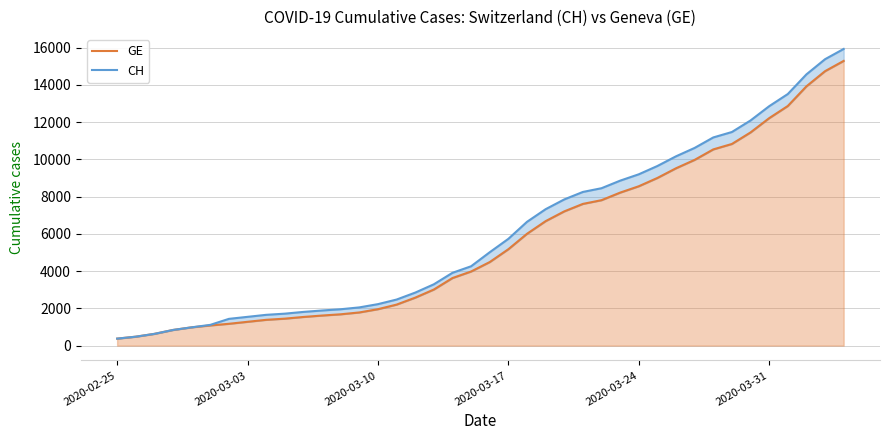

How many lines are shown in the chart?

2